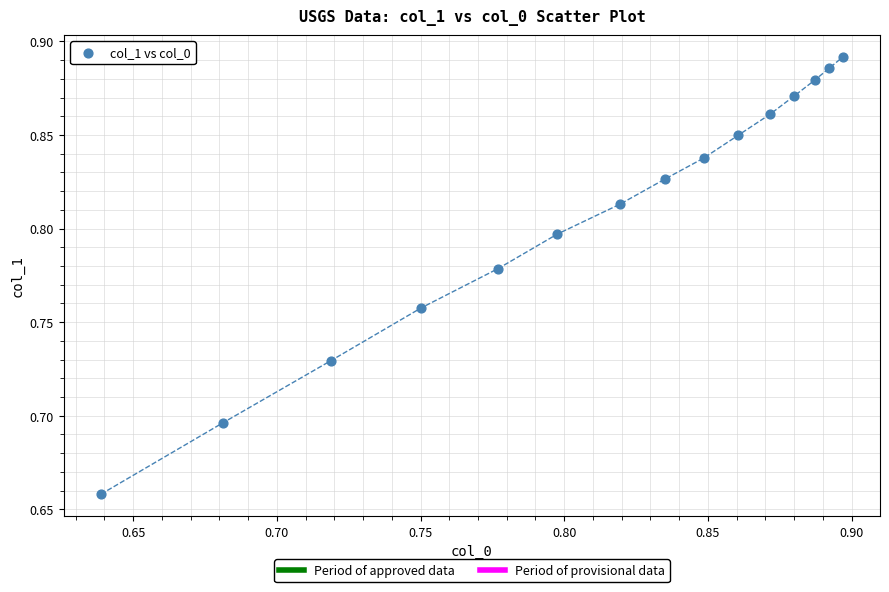

What is the range of X values (max minus min)?

0.3